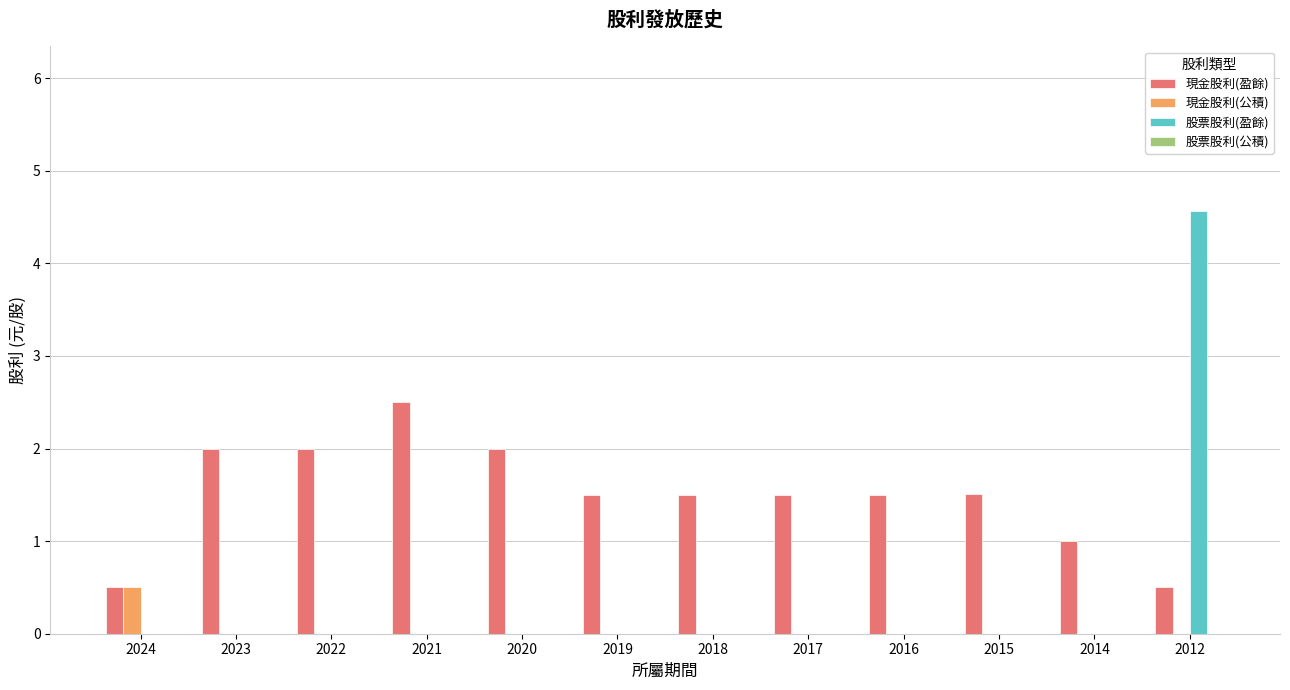

At which category is the sum across all series the highest?

2012